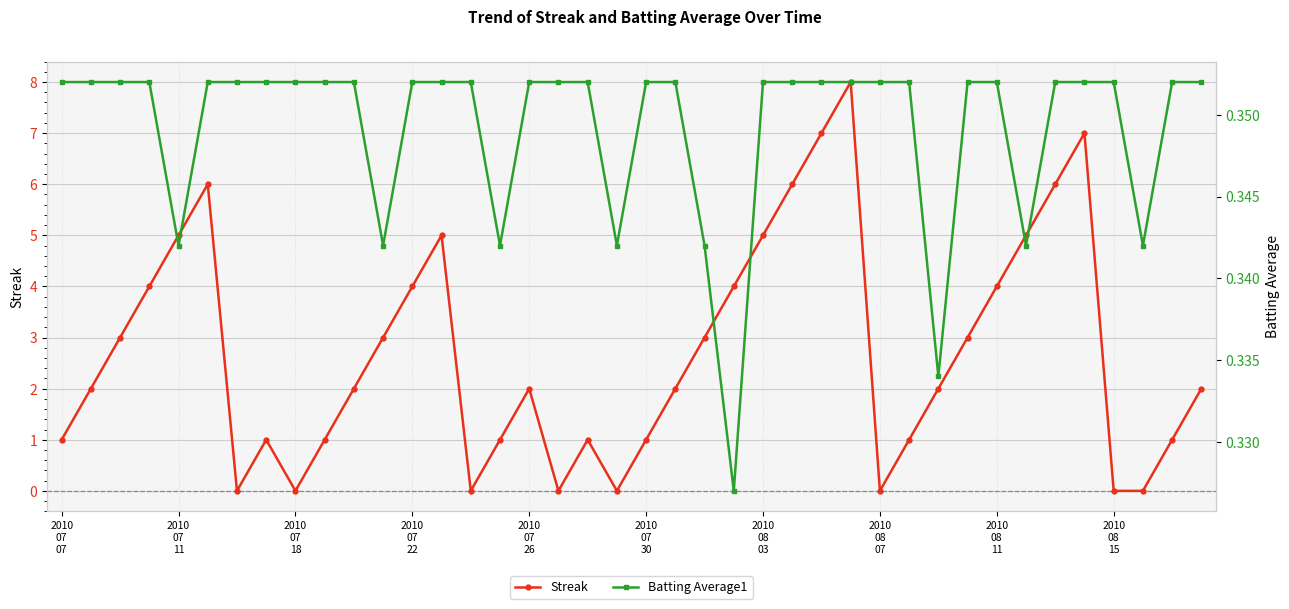

True or false: Streak has more than 1 interior local peaks.

True